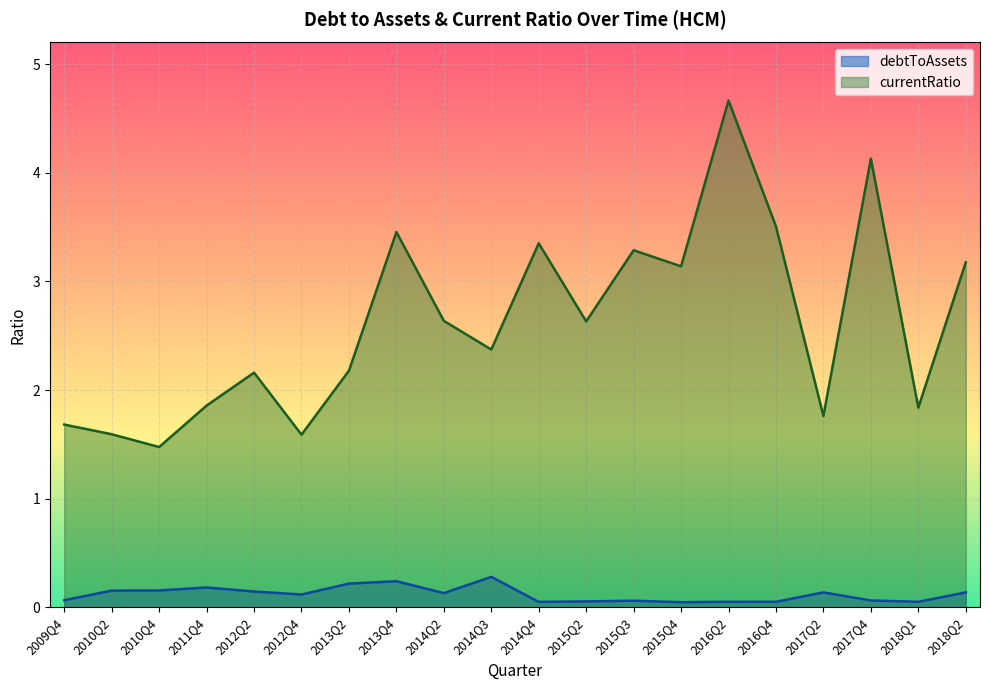

How many lines are shown in the chart?

2